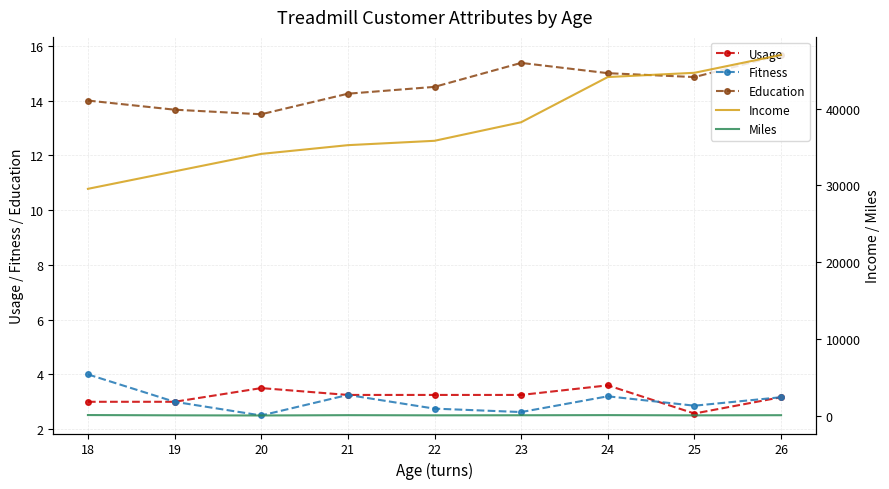

How many series are shown in this chart?

5